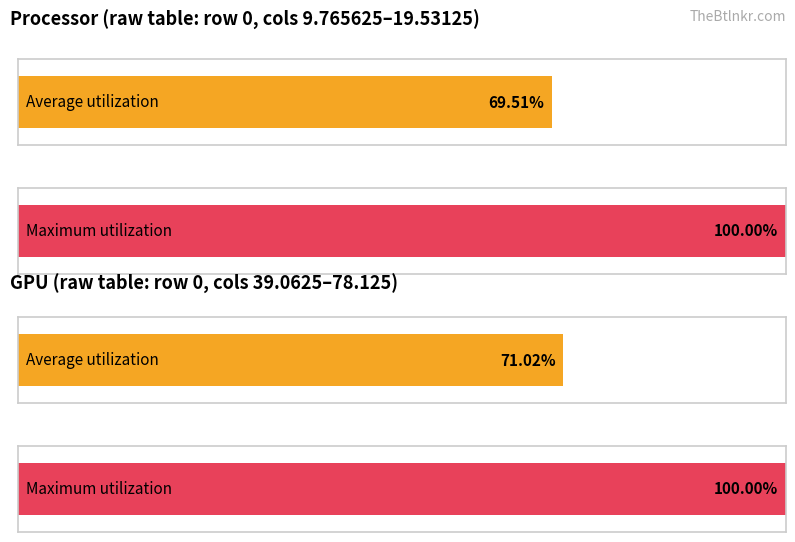

Does the chart contain stacked bars?

No